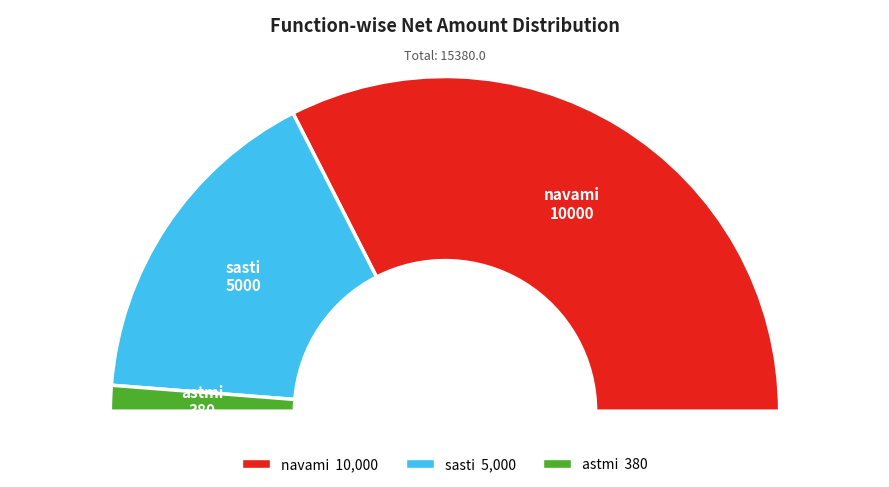

To the nearest percent, what percentage of the pie is astmi?

2%